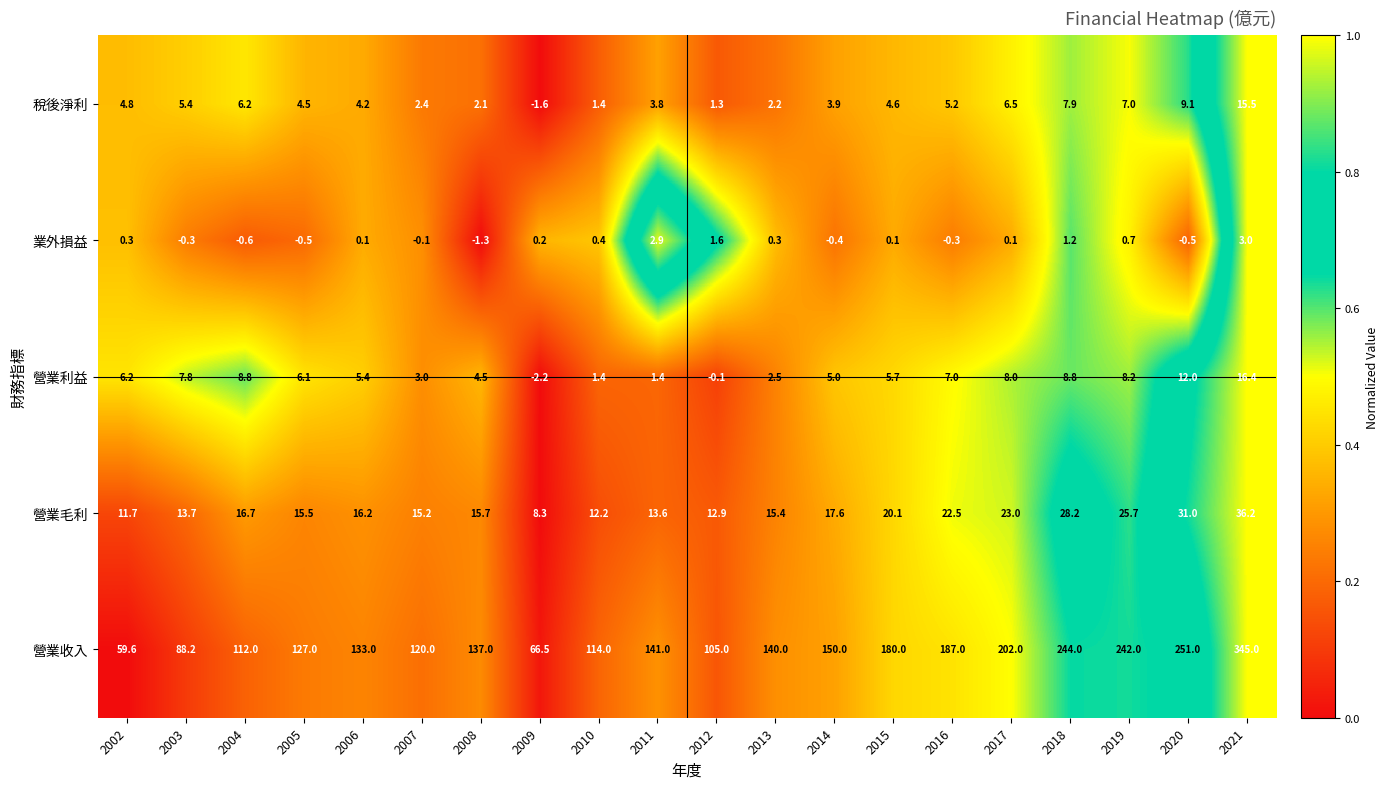

What is the sum of the 營業毛利 values at 2021 and 2009?

44.5